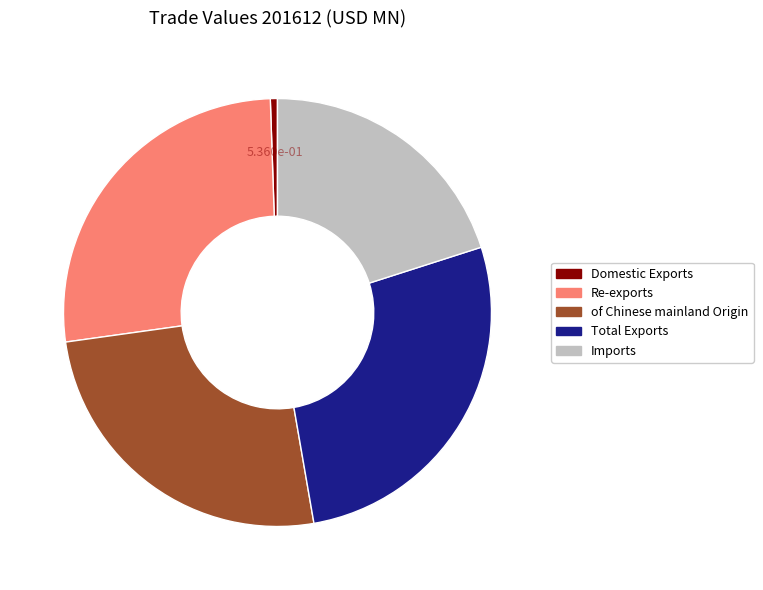

Is the sum of Re-exports and Total Exports greater than half?

Yes